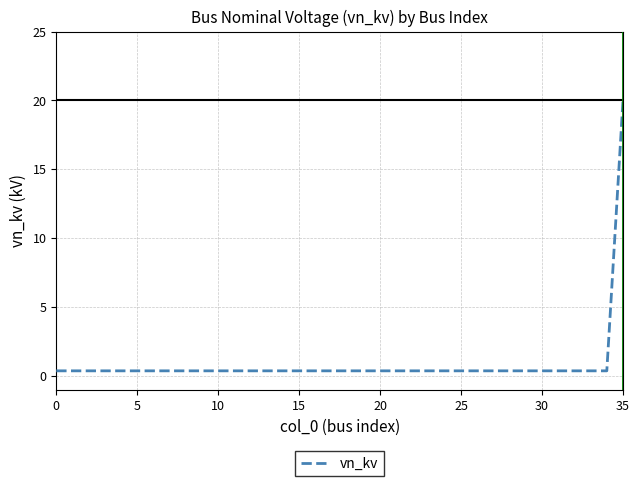

What is the greatest value displayed?

20.0